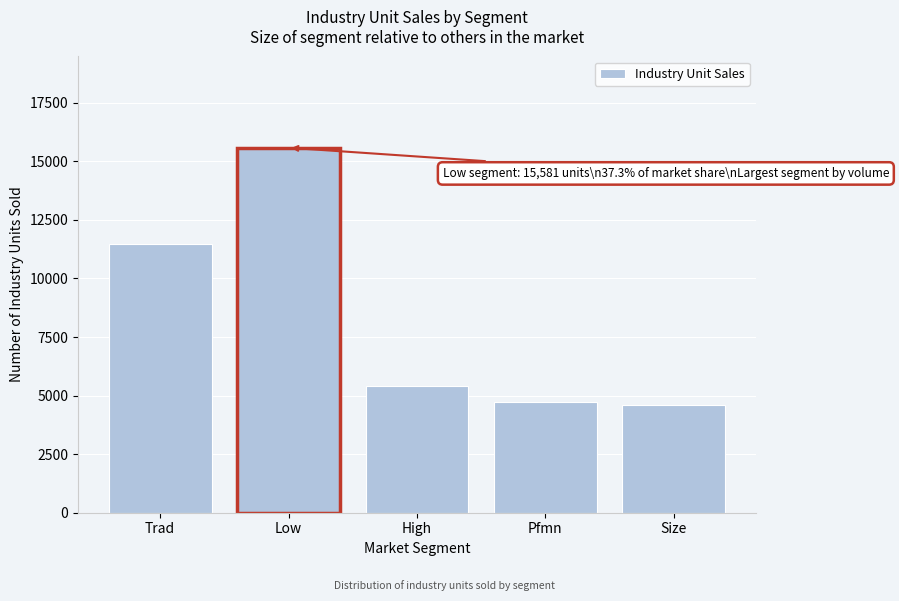

Reading left to right, transcribe all the data shown in this chart.

11471	15581	5410	4726	4596